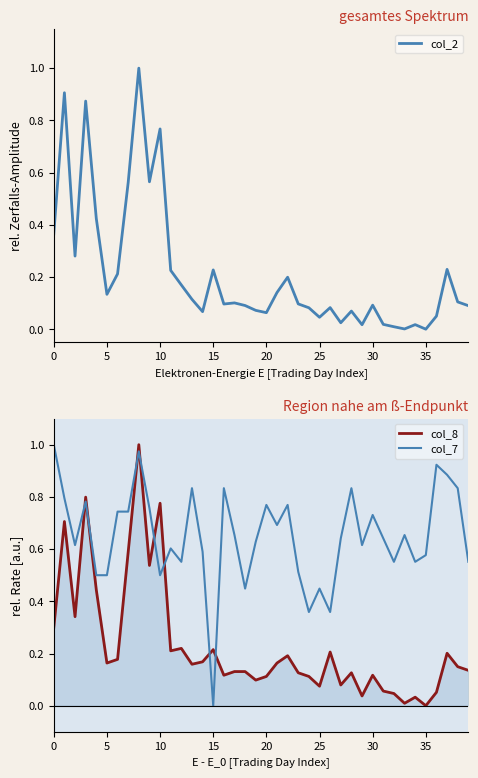

True or false: col_2 has a value of 0.1 at 12.

False